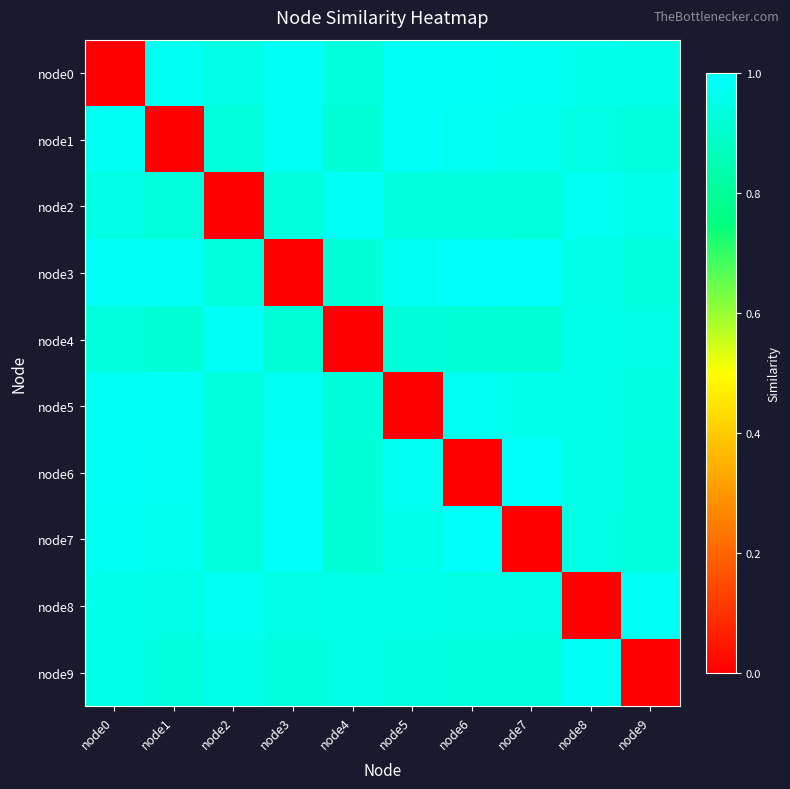

What is the total value across all series at node8?

8.6